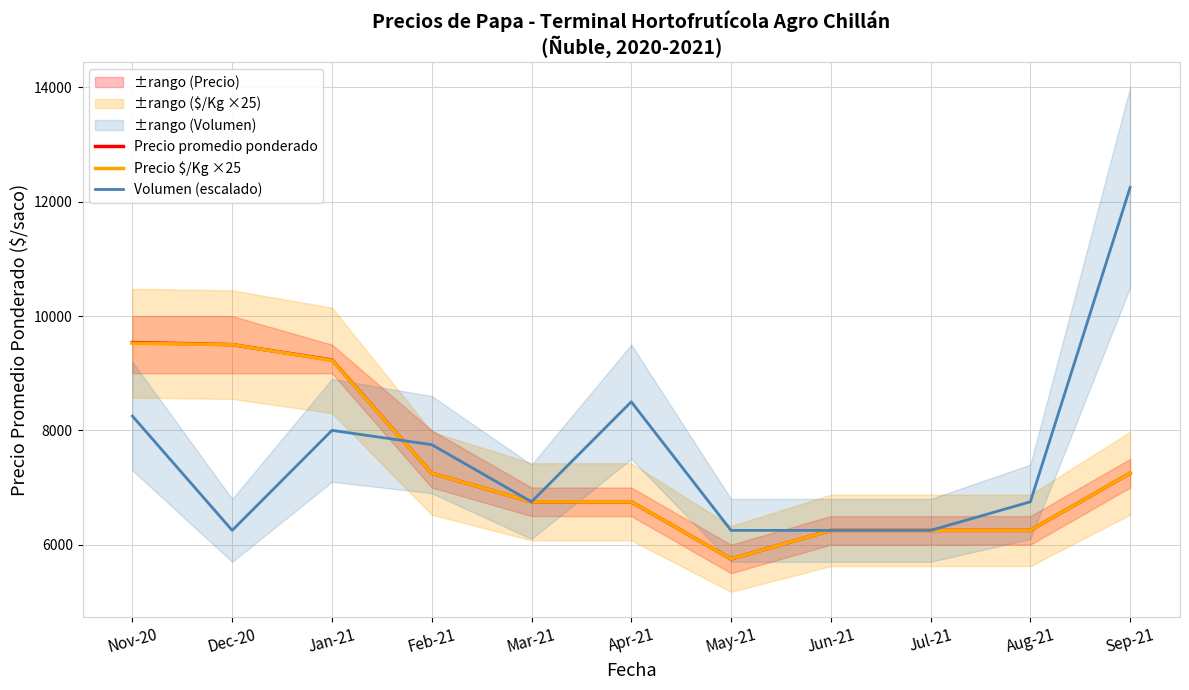

At which category does Precio promedio ponderado reach its first local valley?

May-21